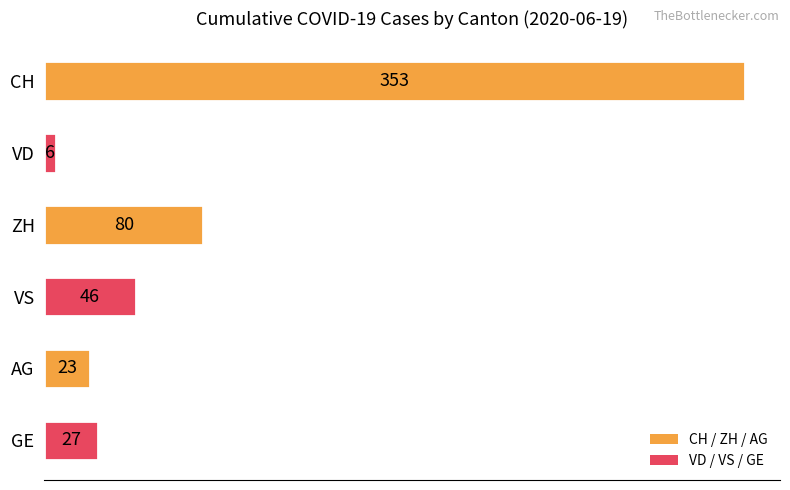

What is the sum of the values at ZH and AG?

103